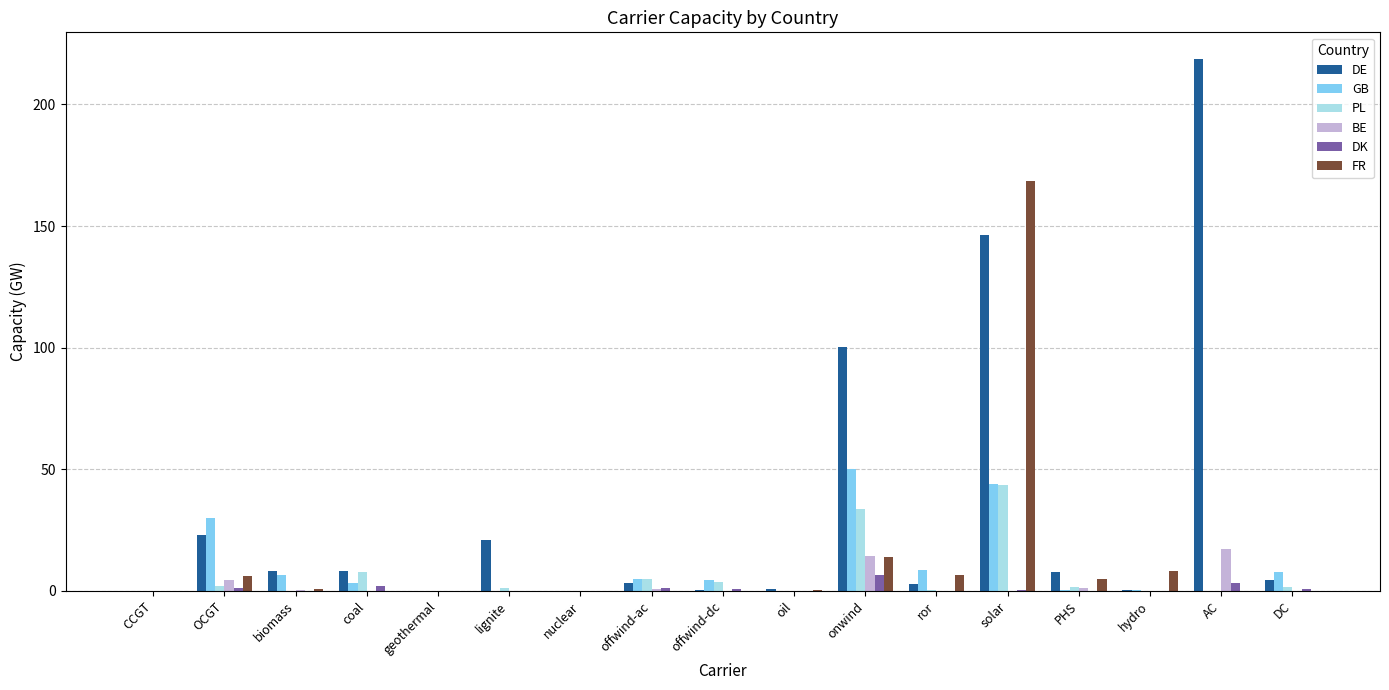

What is the greatest value displayed?

218.7